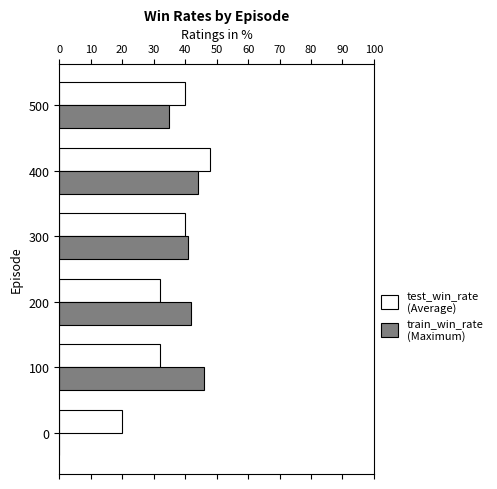

What is the value of the train_win_rate bar at the 3rd from the left?

0.4